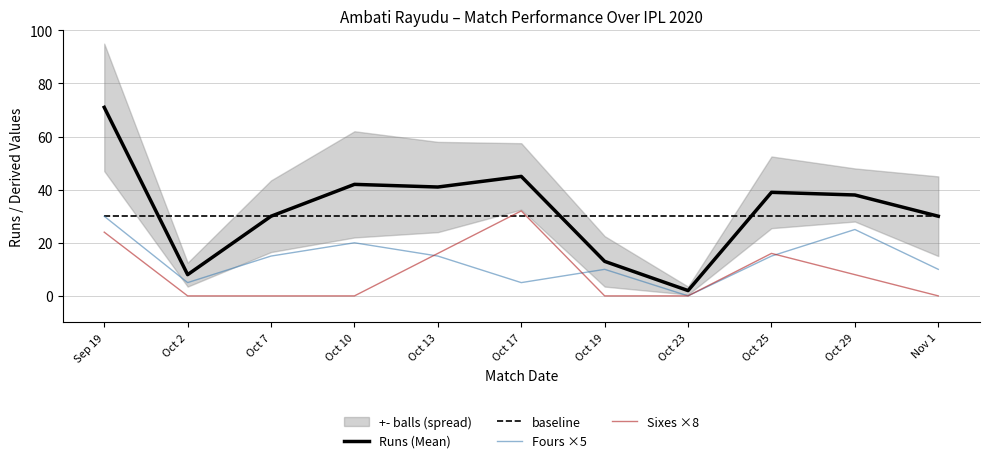

True or false: Fours ×5 has a value of 11 at Sep 19.

False